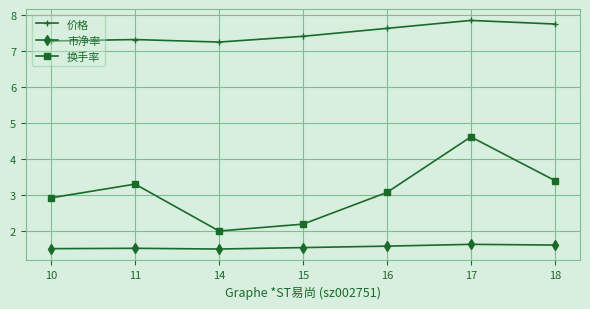

Where is the first local minimum for 换手率?

14